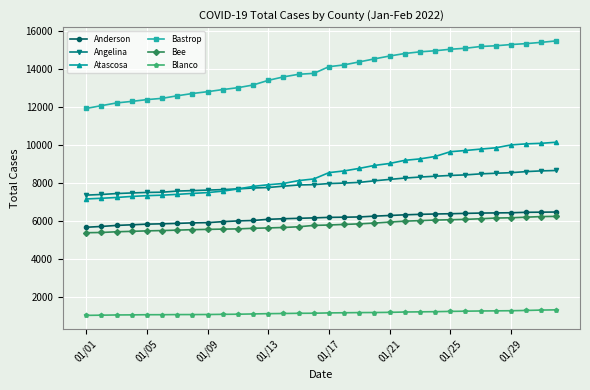

Which series has the largest total across all categories?

Bastrop